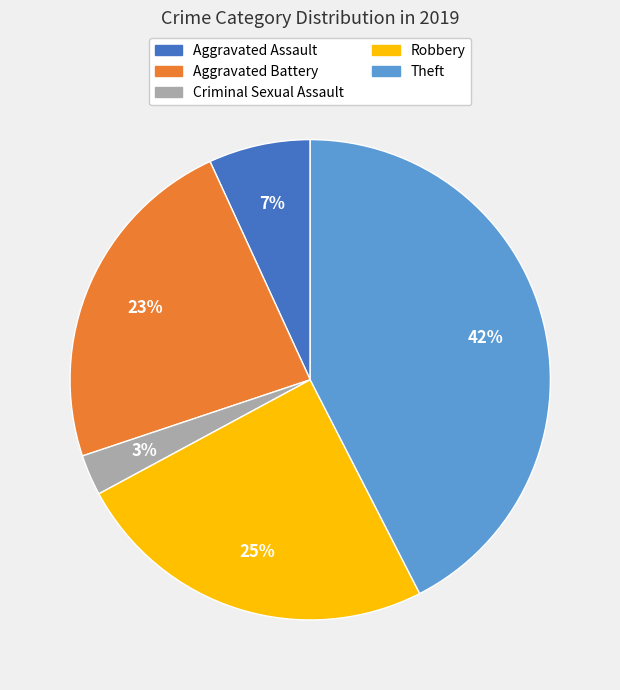

How many segments does this pie chart have?

5